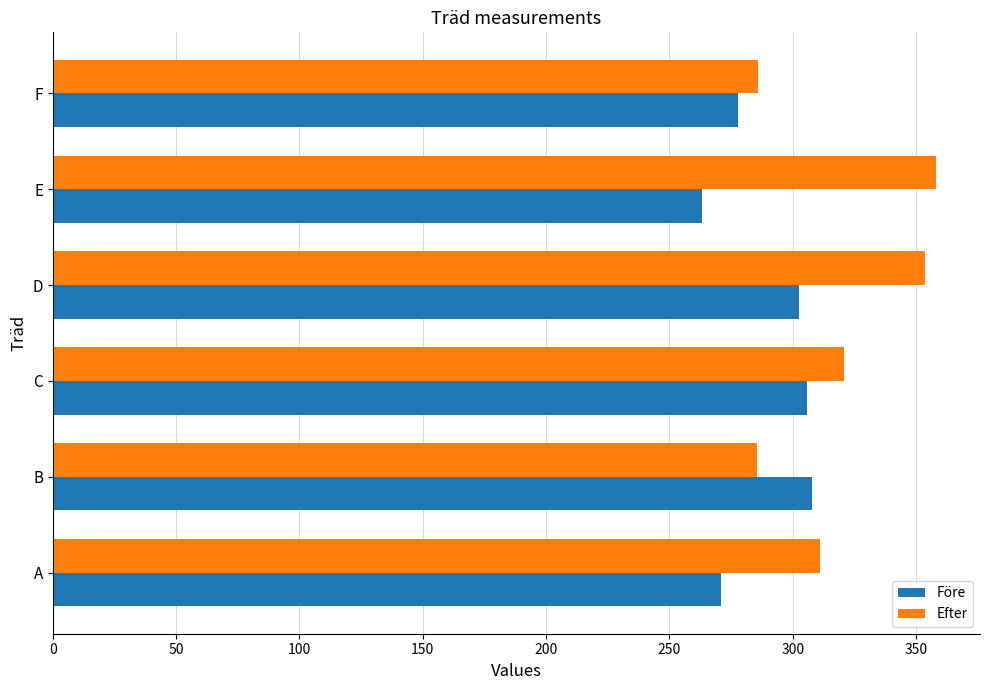

Which series has the largest total across all categories?

Efter